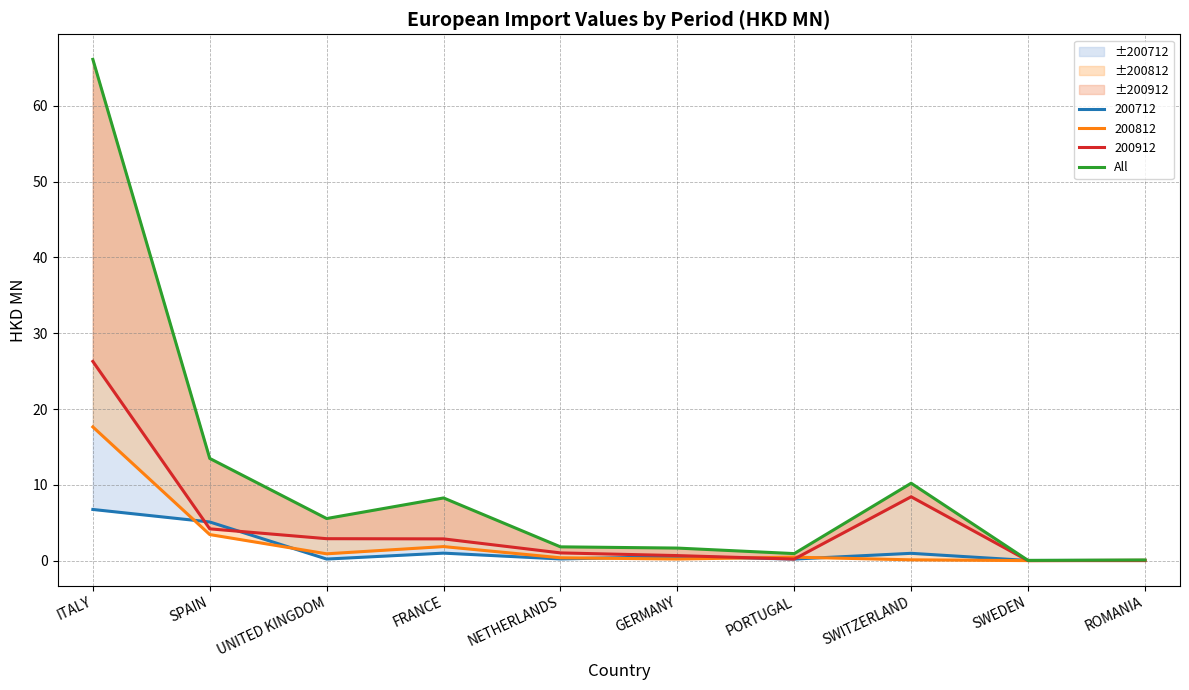

What value does the data have at FRANCE?

8.3